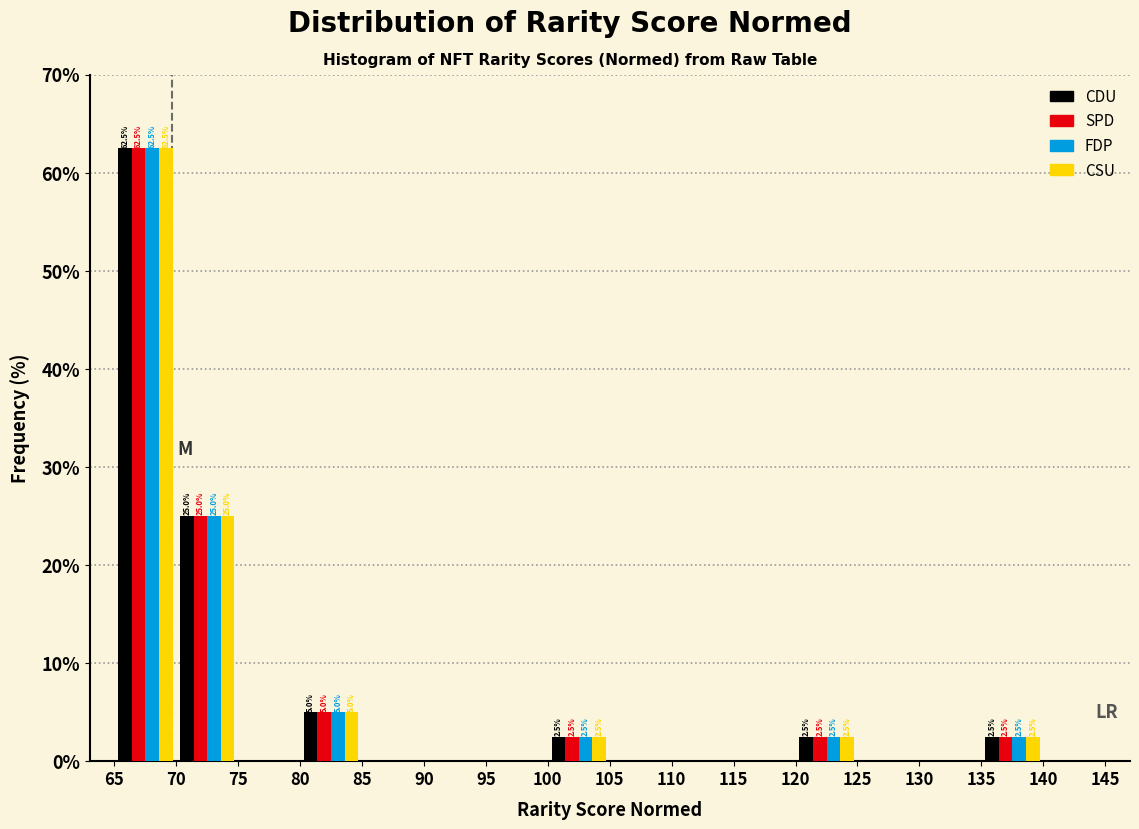

In the CDU series, which range on the x-axis has the tallest bar?

65 to 70